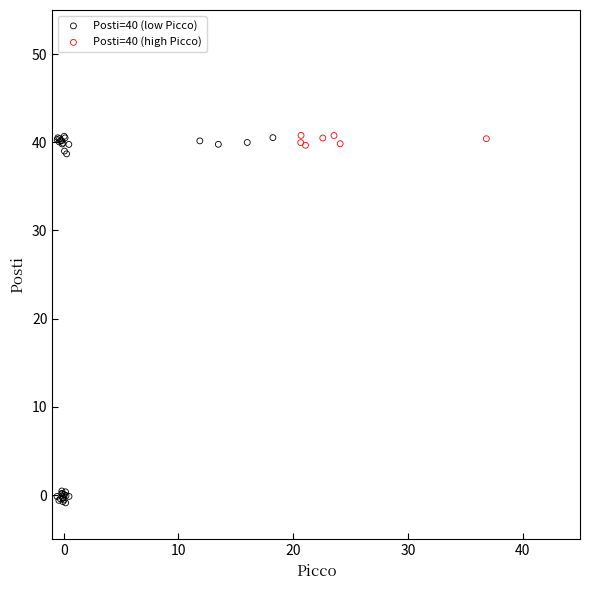

Which series has the widest spread of Y values?

Posti=40 (low Picco)